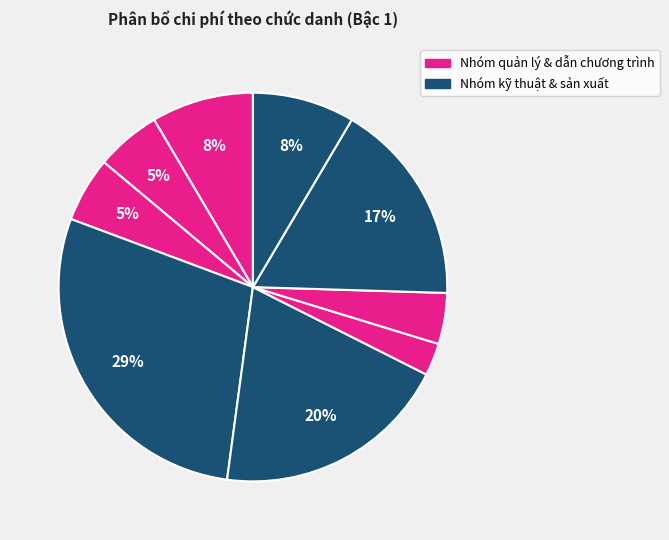

How many segments does this pie chart have?

9